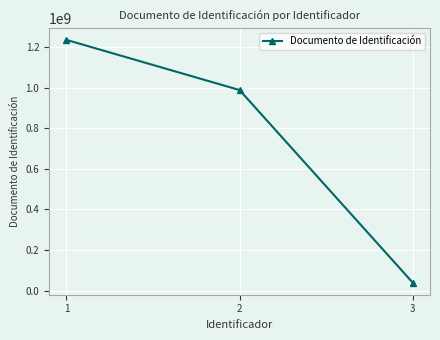

Is it true that the value at 2 is 437886833?

False